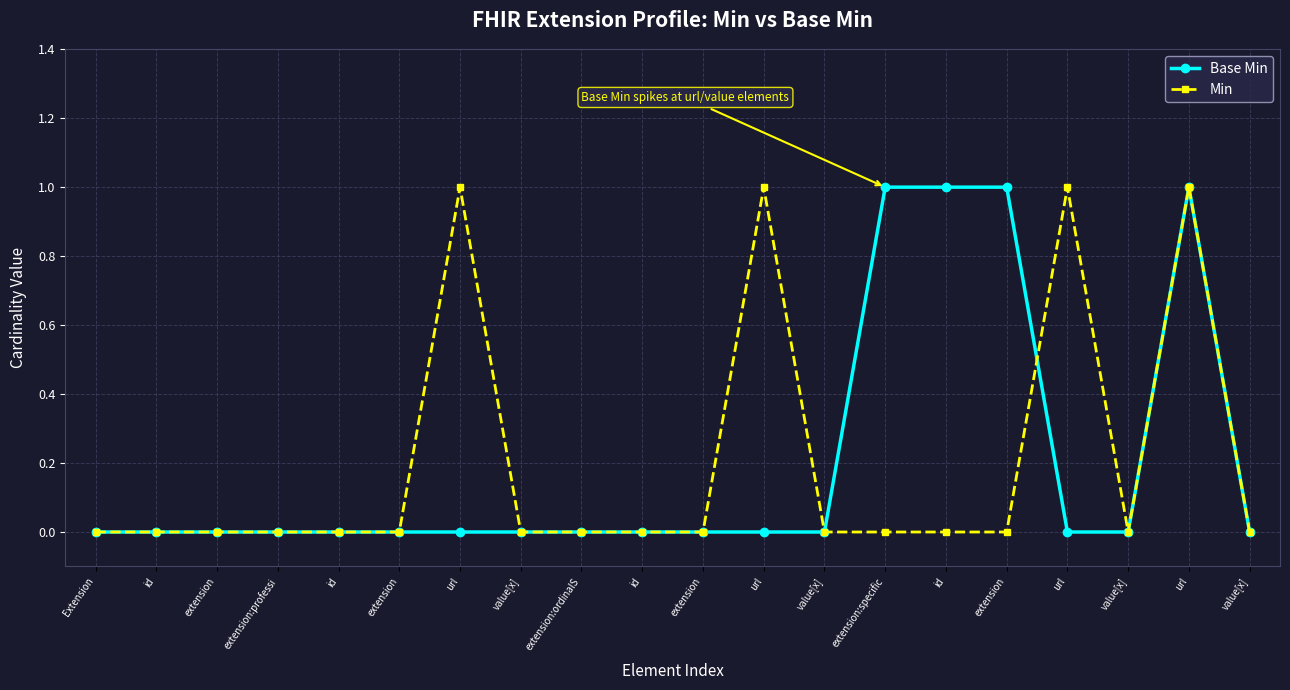

How many interior local peaks does the Base Min series have?

1